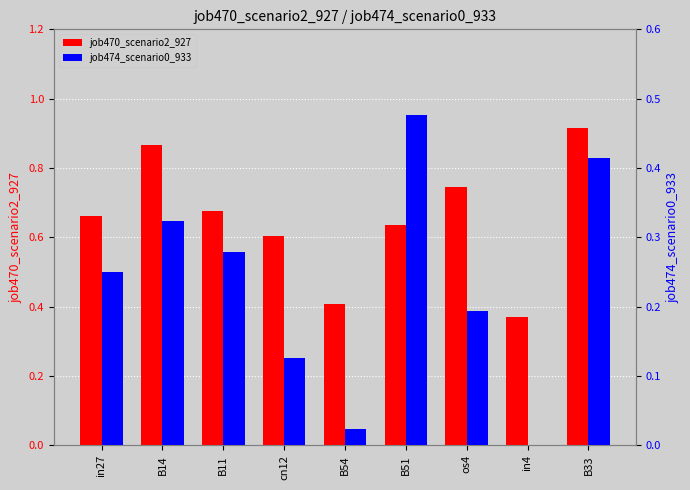

What position from the left is B51?

6